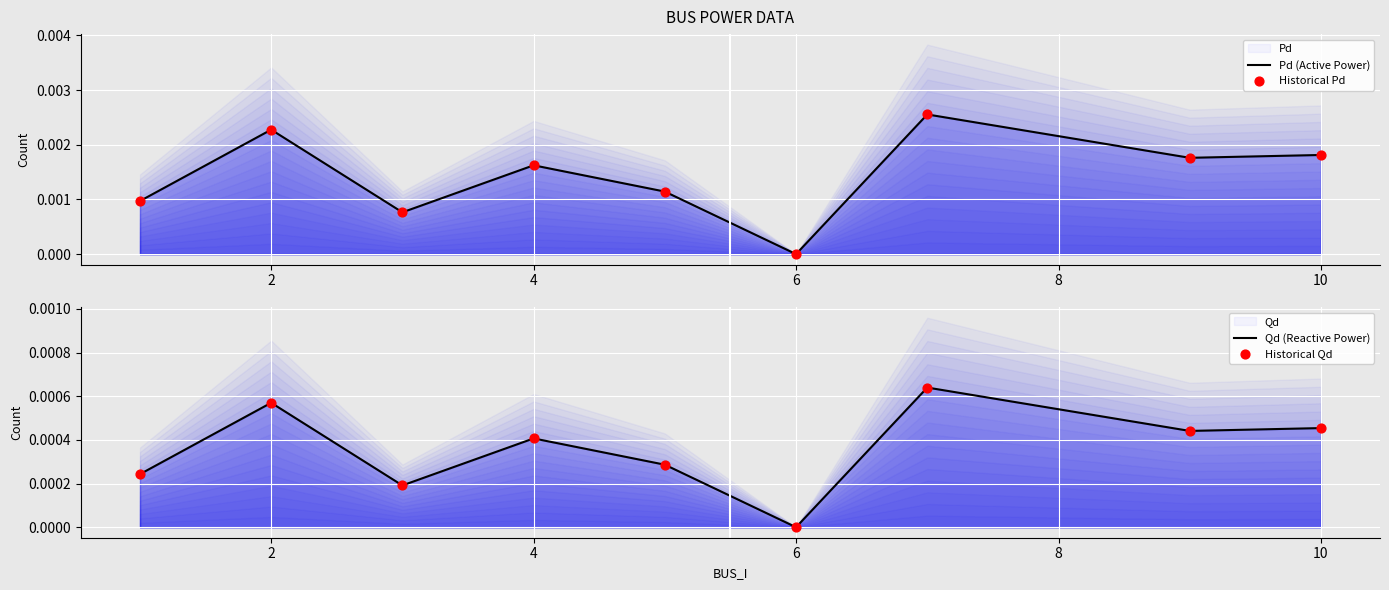

Which series contains the highest Y value?

Pd (Active Power)